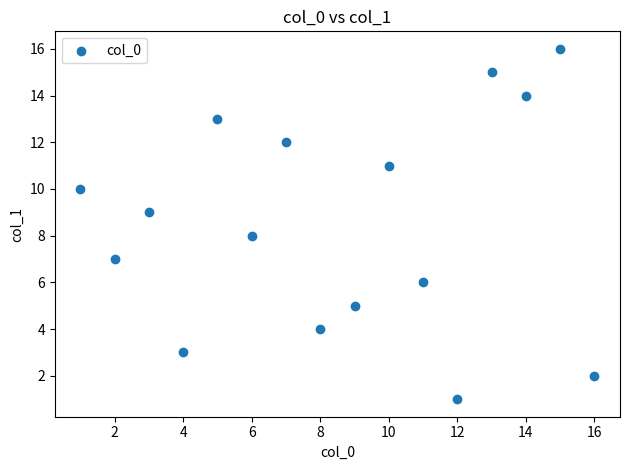

What is the range of X values (max minus min)?

15